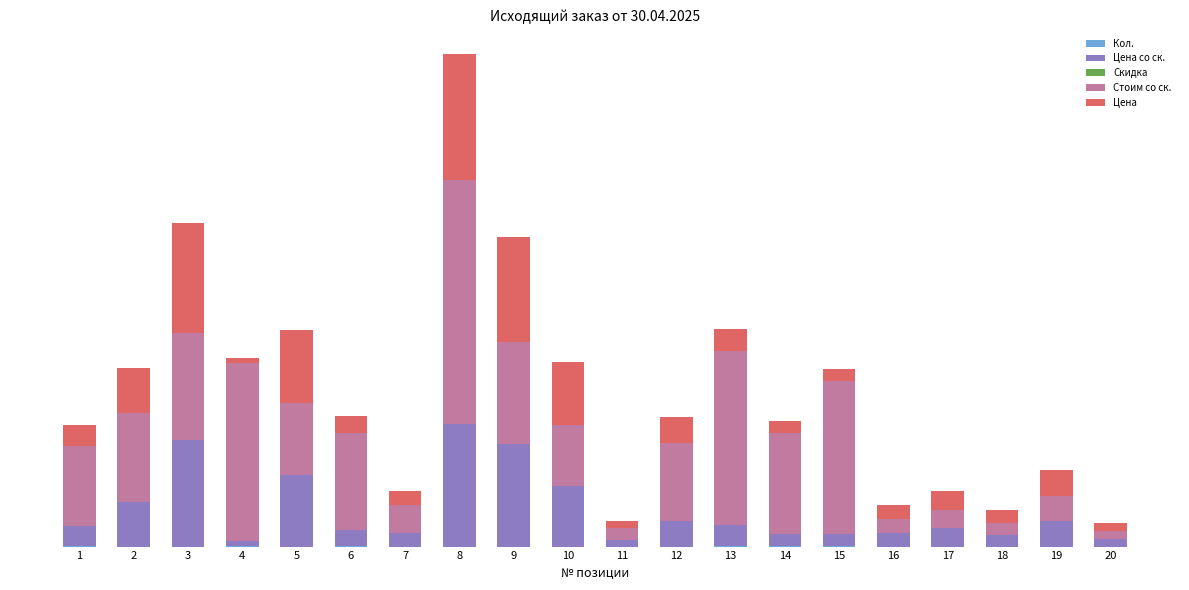

List the labels in order of Цена со ск. value, smallest first.

4, 11, 20, 15, 18, 14, 16, 7, 6, 17, 1, 13, 19, 12, 2, 10, 5, 9, 3, 8